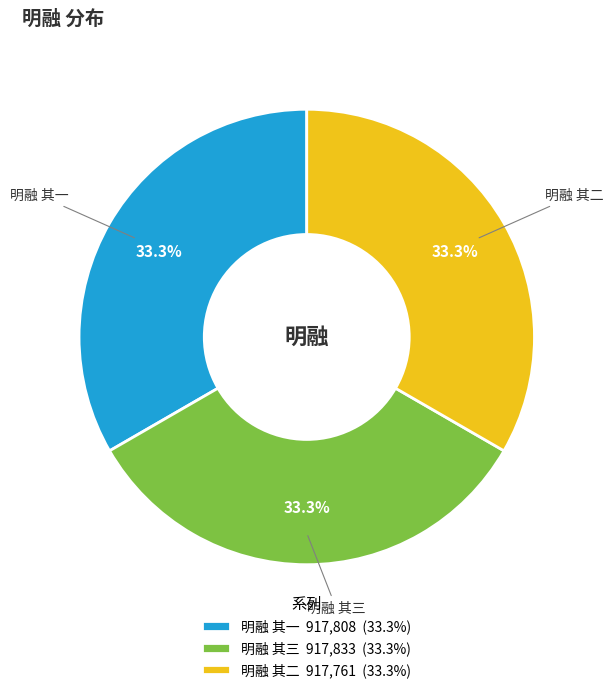

Is there a majority slice in this chart?

No